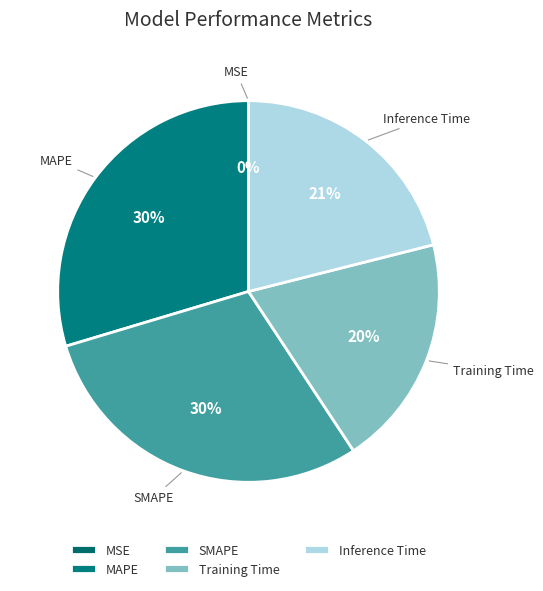

To the nearest percent, what is the difference between the largest and smallest slice percentages?

30%